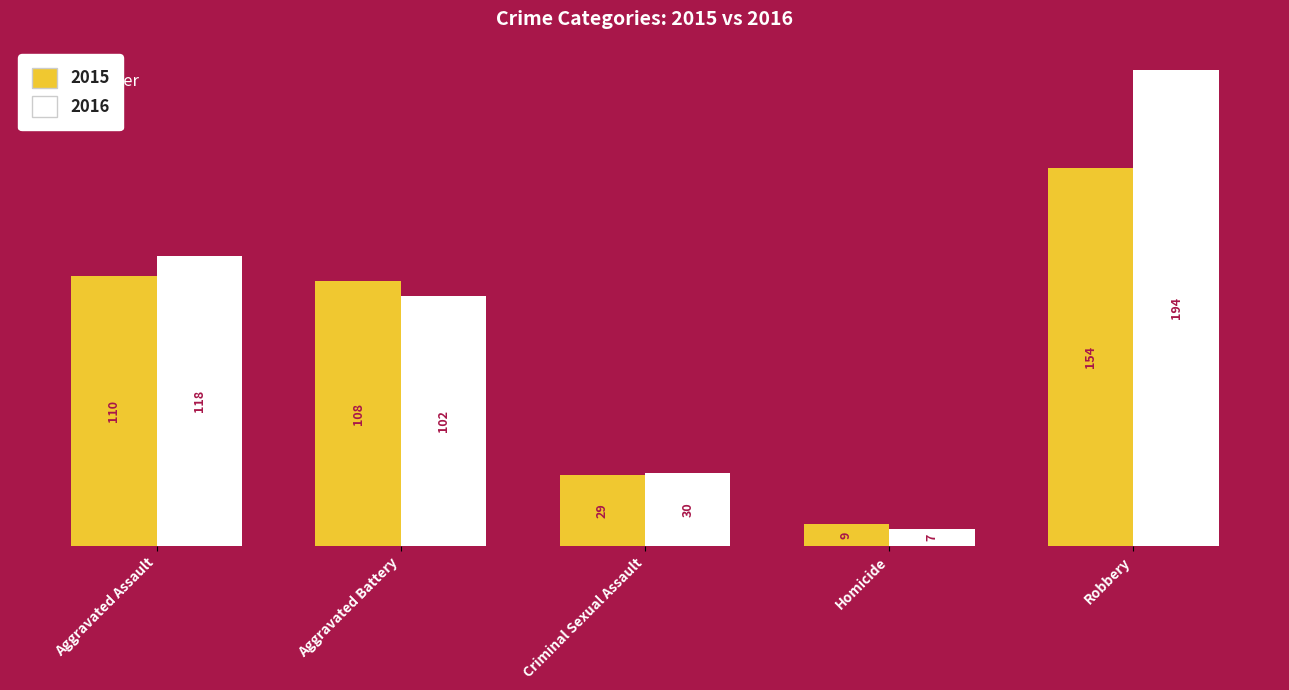

Between Aggravated Assault and Aggravated Battery, which series saw the biggest shift?

2016